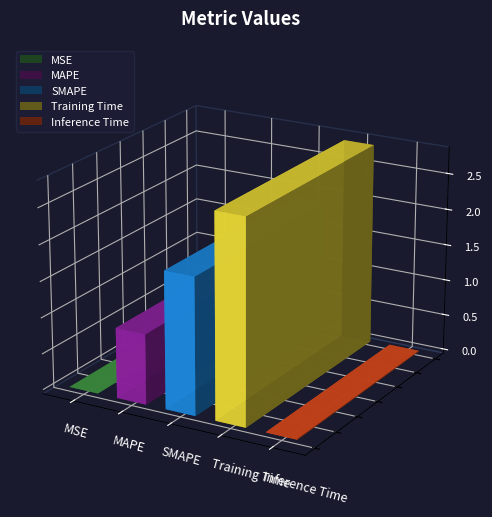

Reading left to right, list all the values displayed in this chart.

MSE=0.0	MAPE=1.0	SMAPE=1.9	Training Time=2.8	Inference Time=0.0